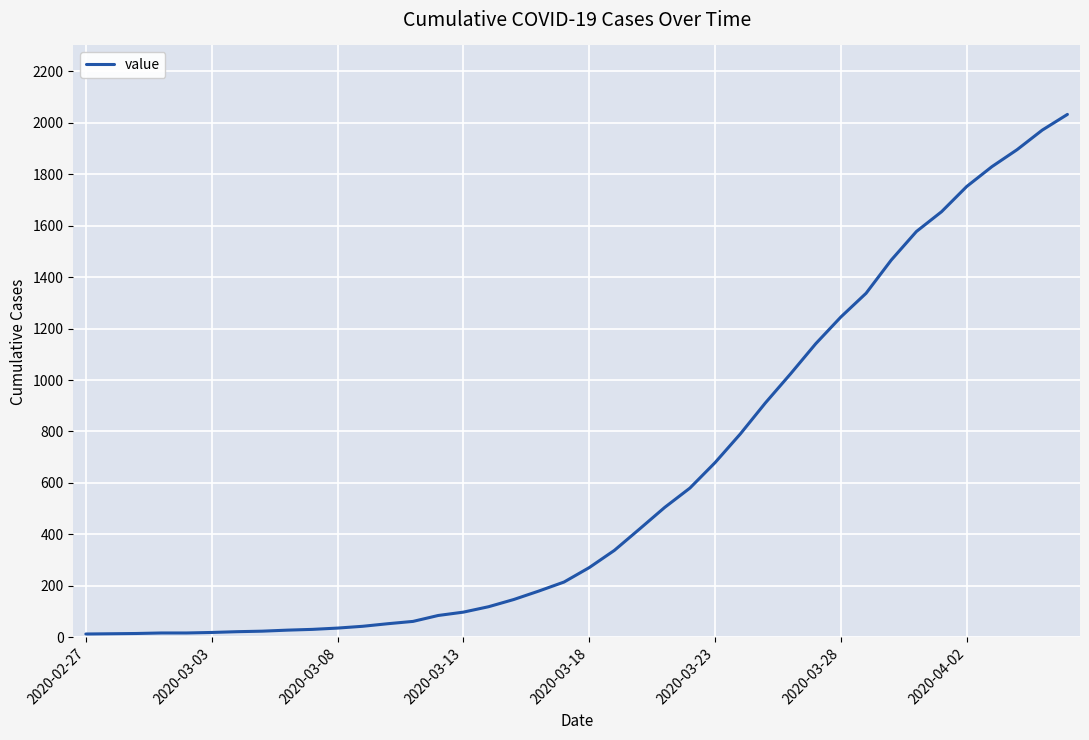

Where is the data nearest to the value 1022?

28